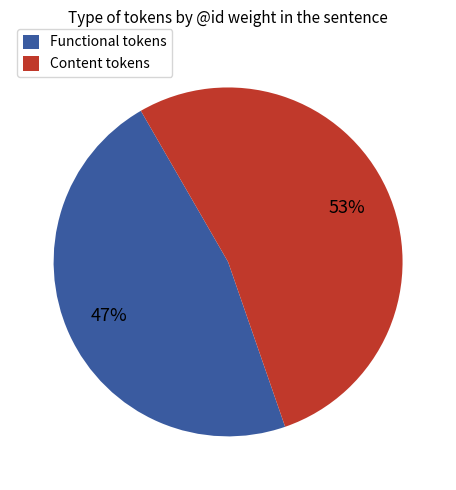

Is it true that Content tokens is 53% of the pie?

True